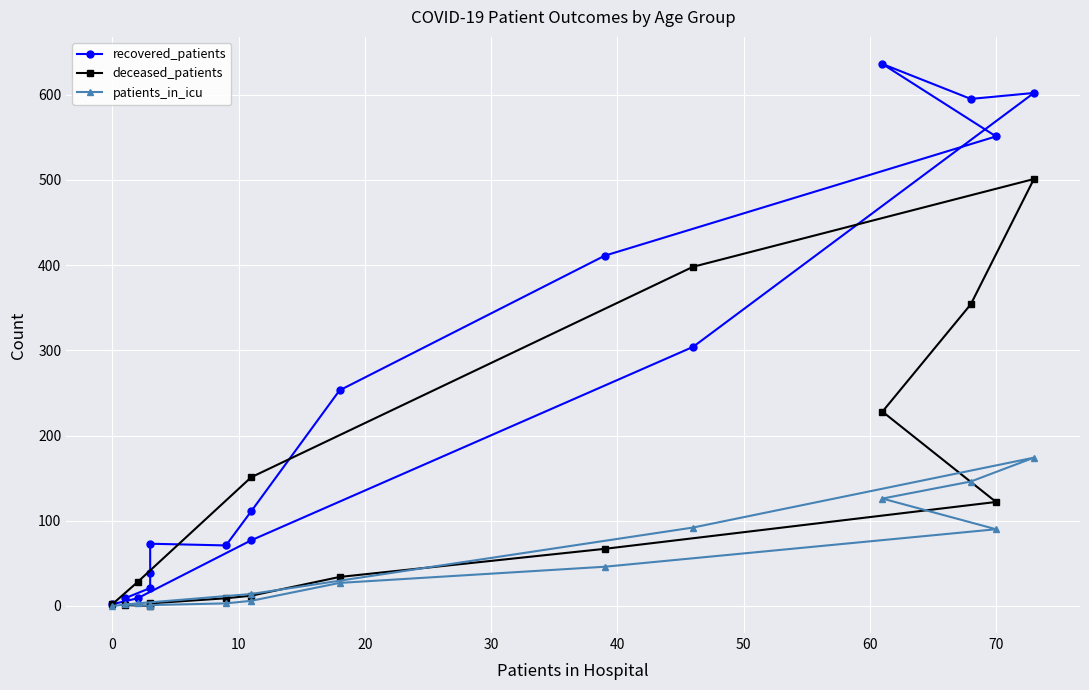

Is it true that patients_in_icu equals 225 at 80?

False